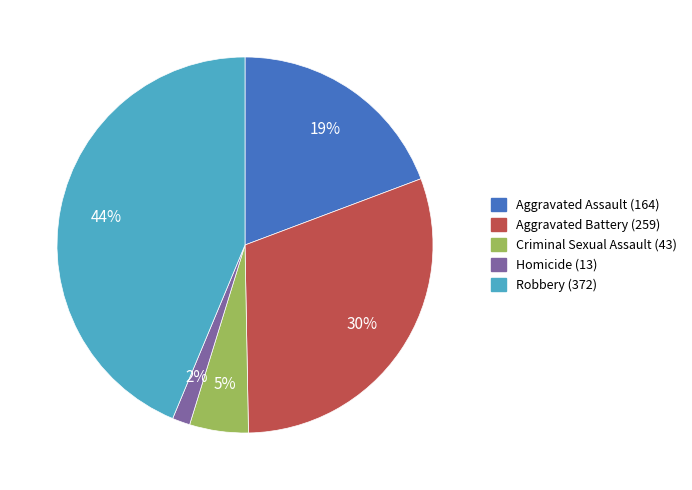

Is there any slice that represents more than half of the pie?

No